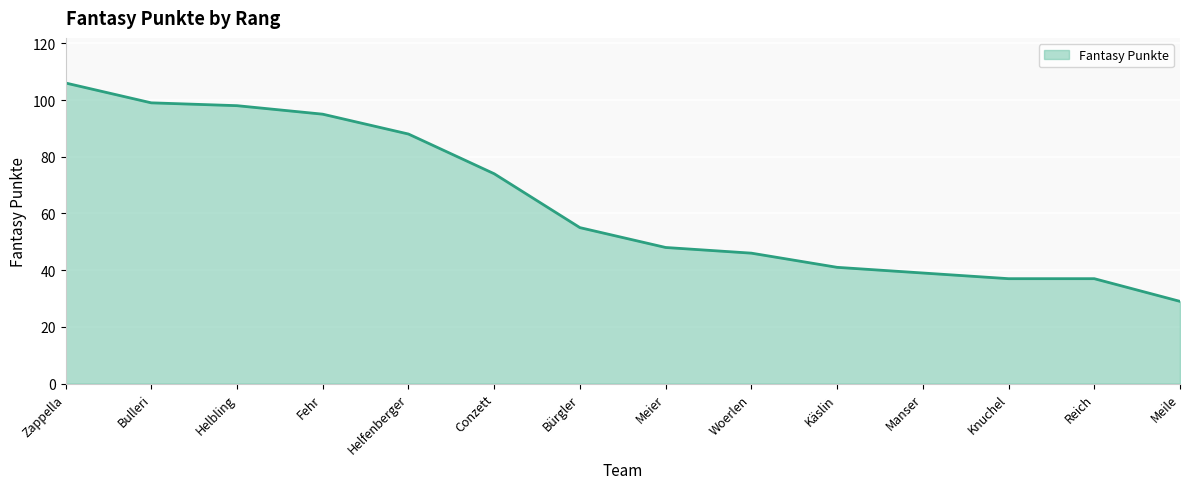

Approximately how many times larger is the value at Bulleri compared to Reich?

2.7